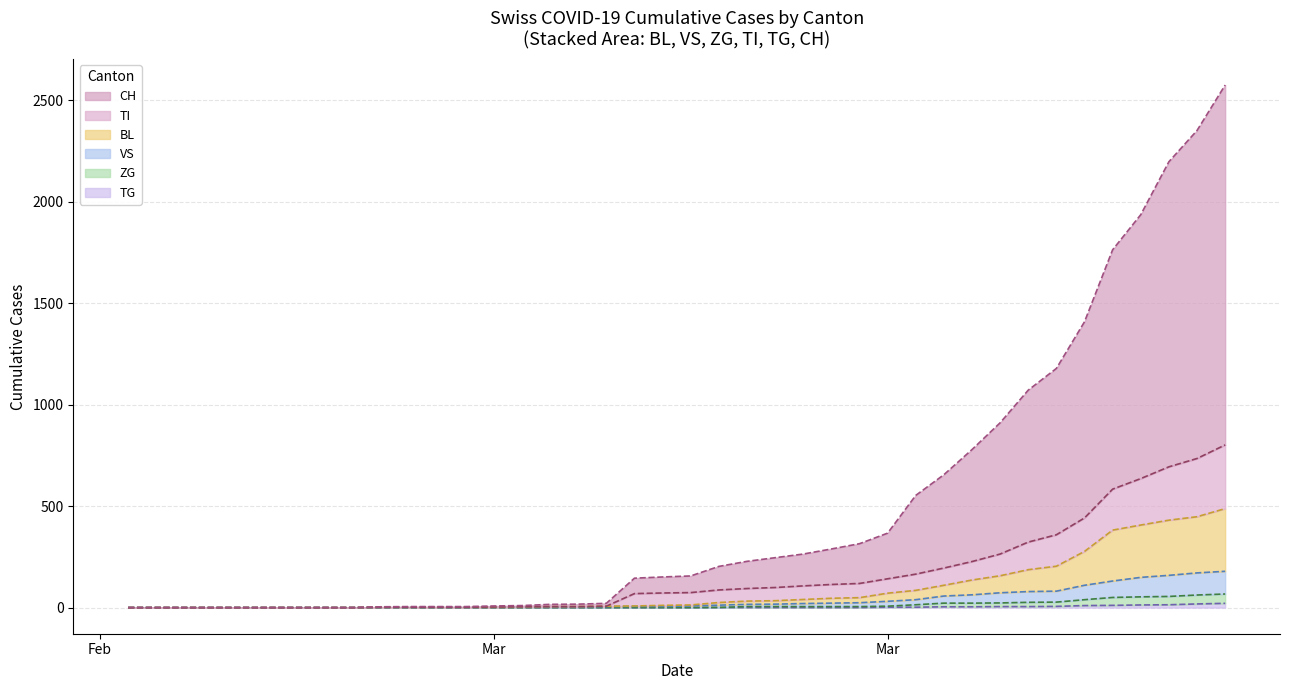

Does the chart have visible grid lines?

Yes